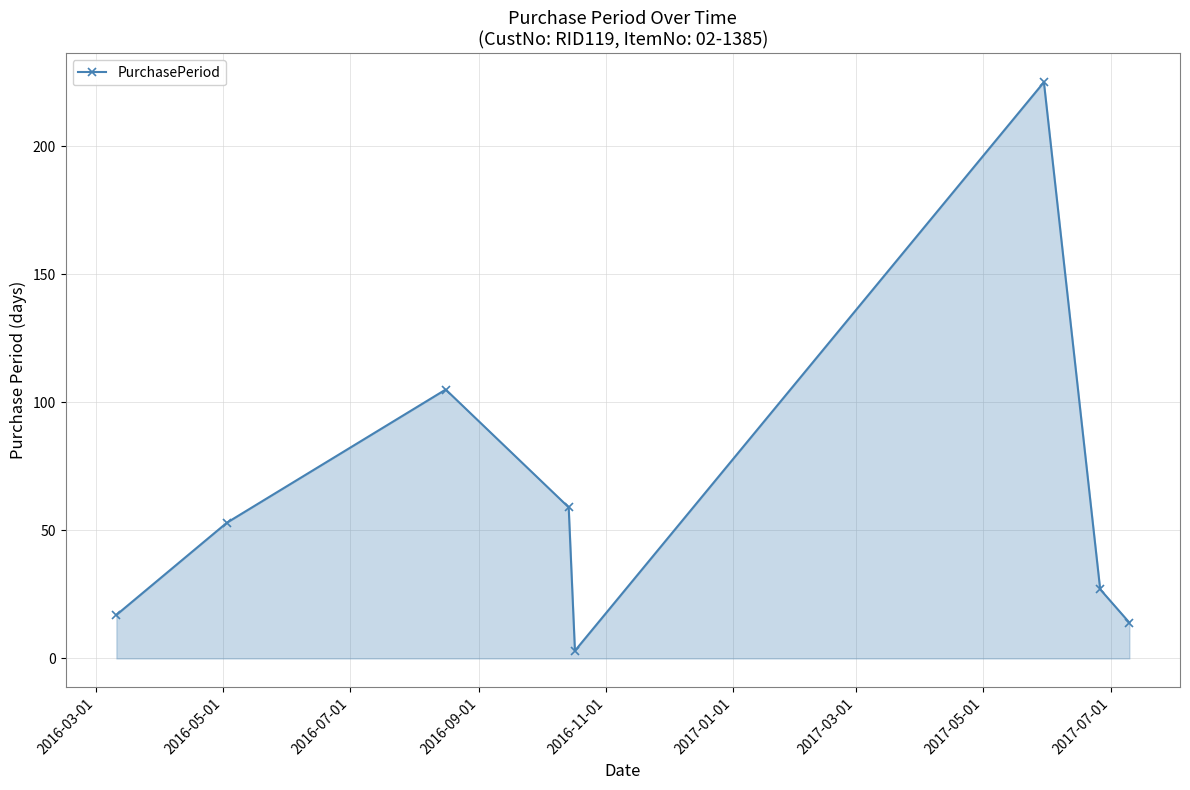

How many lines are shown in the chart?

1